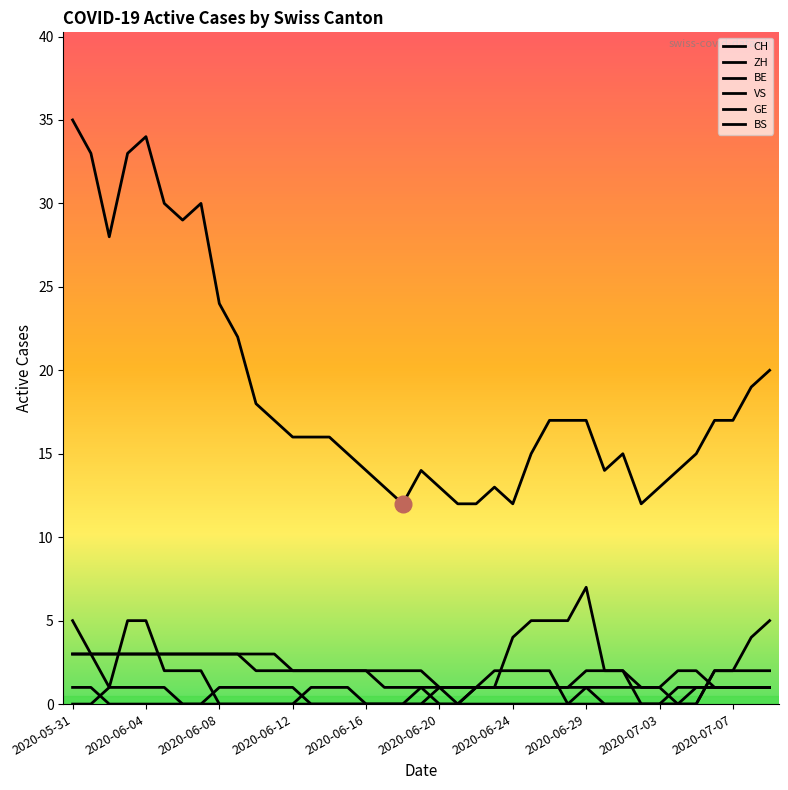

What is the label of the 6th point from the right?

2020-07-04